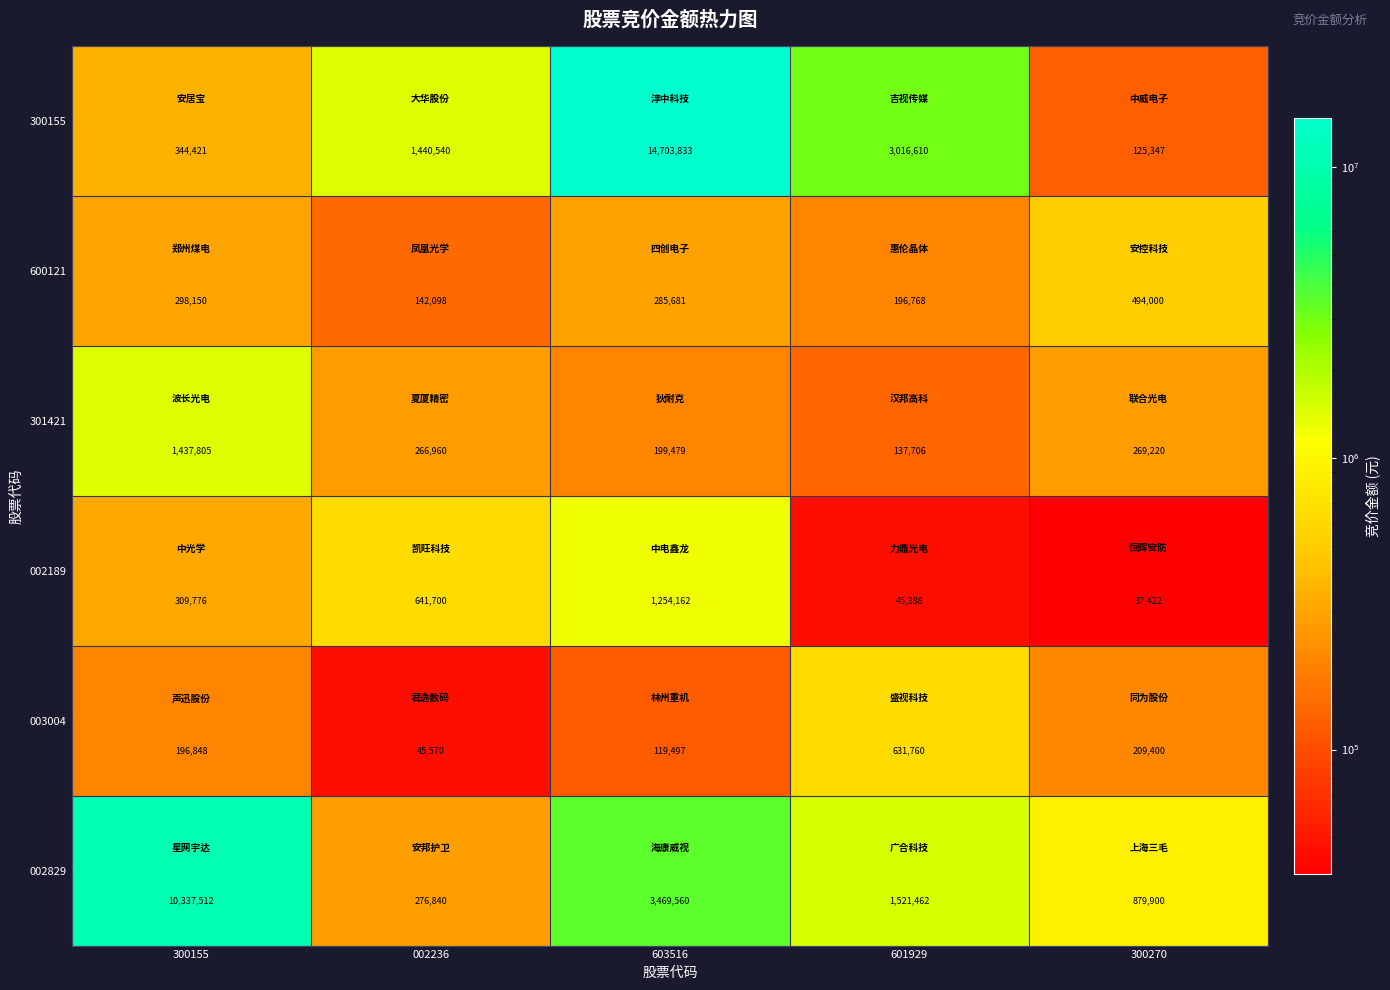

The value of 003004 at 300155 is 196848. True or false?

True